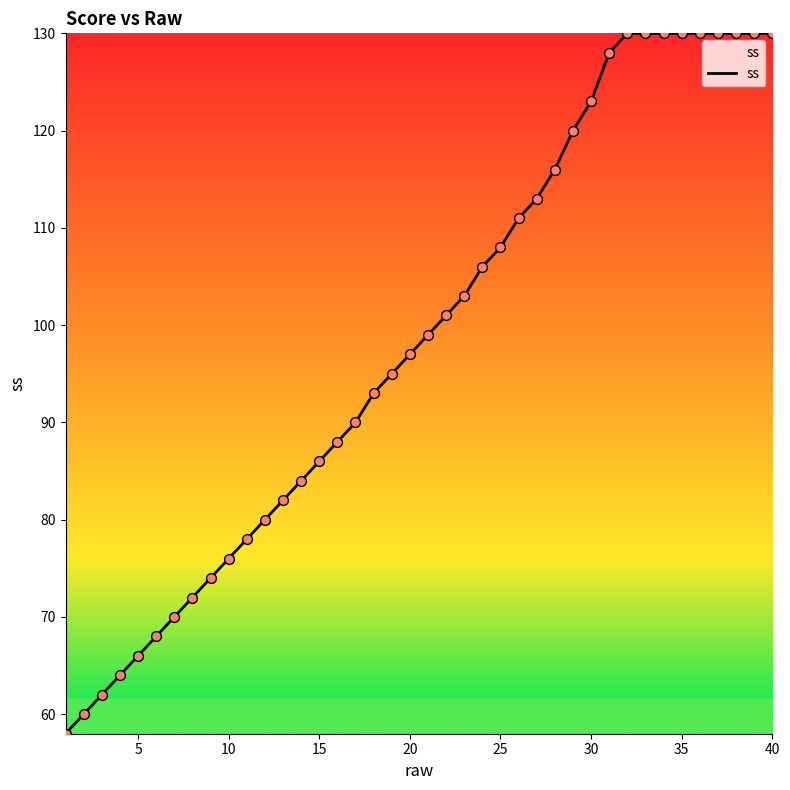

What is the difference between the maximum and minimum values?

72